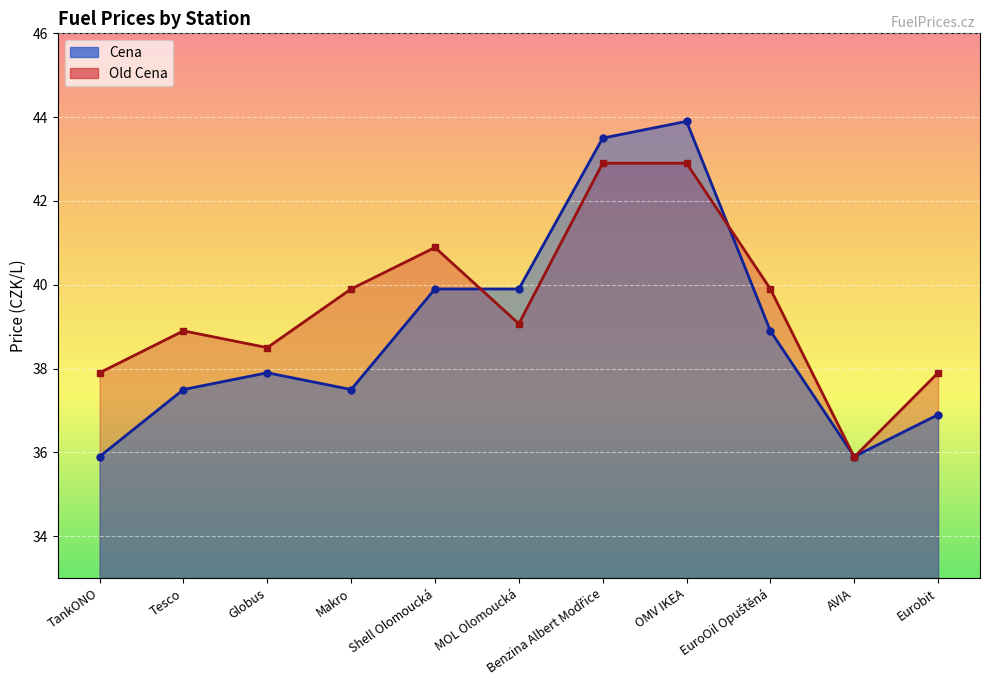

In Old Cena, how many points are higher than both neighbors (excluding endpoints)?

2